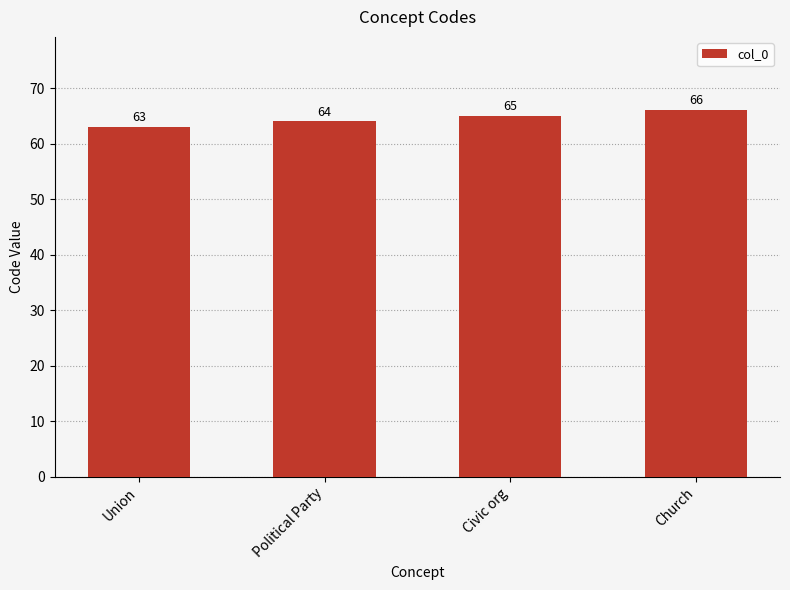

What position from the right is Political Party?

3